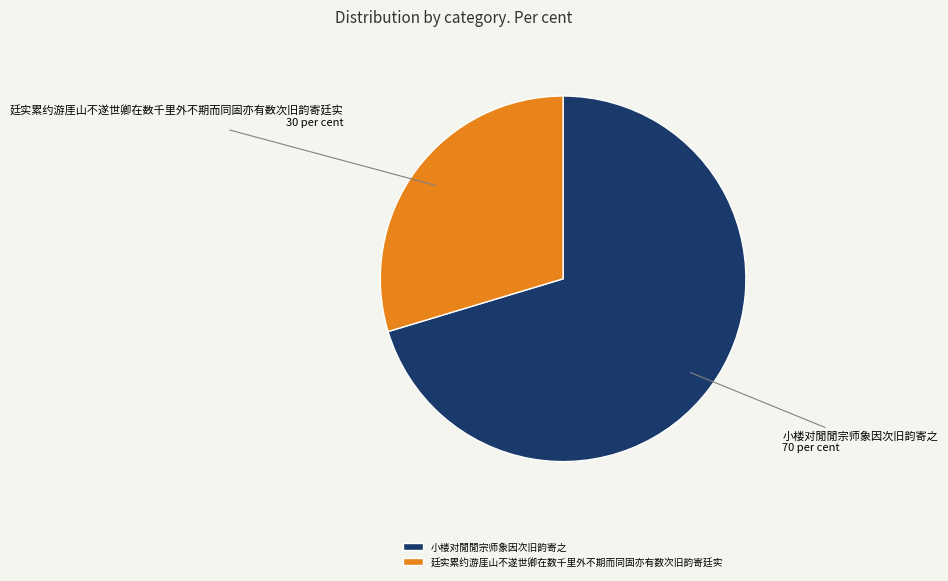

Which slice is the largest?

小楼对閒閒宗师象因次旧韵寄之